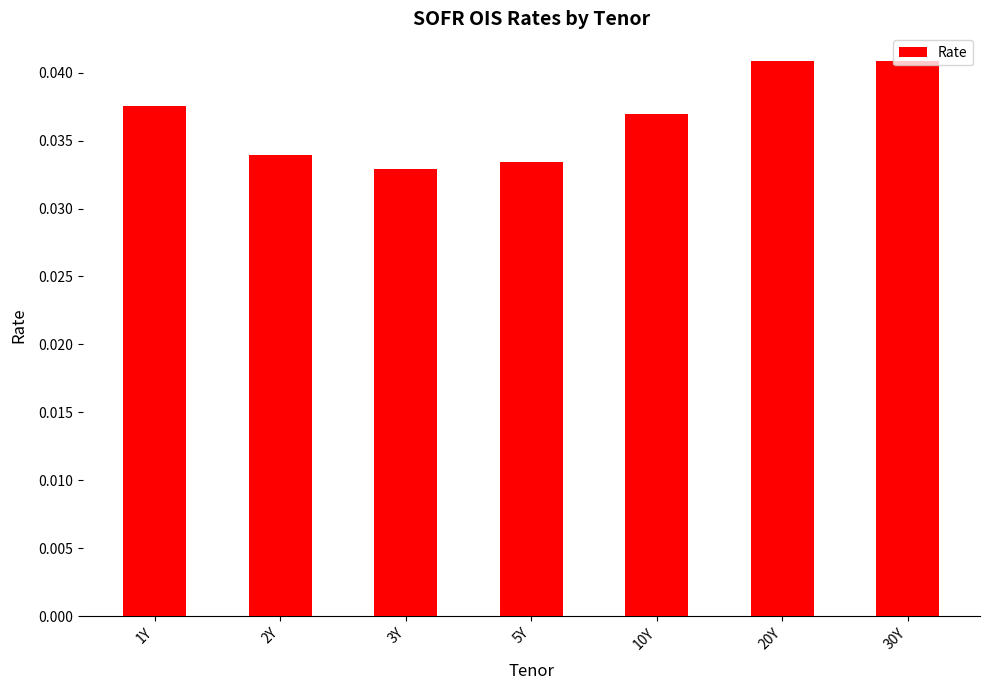

Which has a higher value, 10Y or 5Y?

10Y